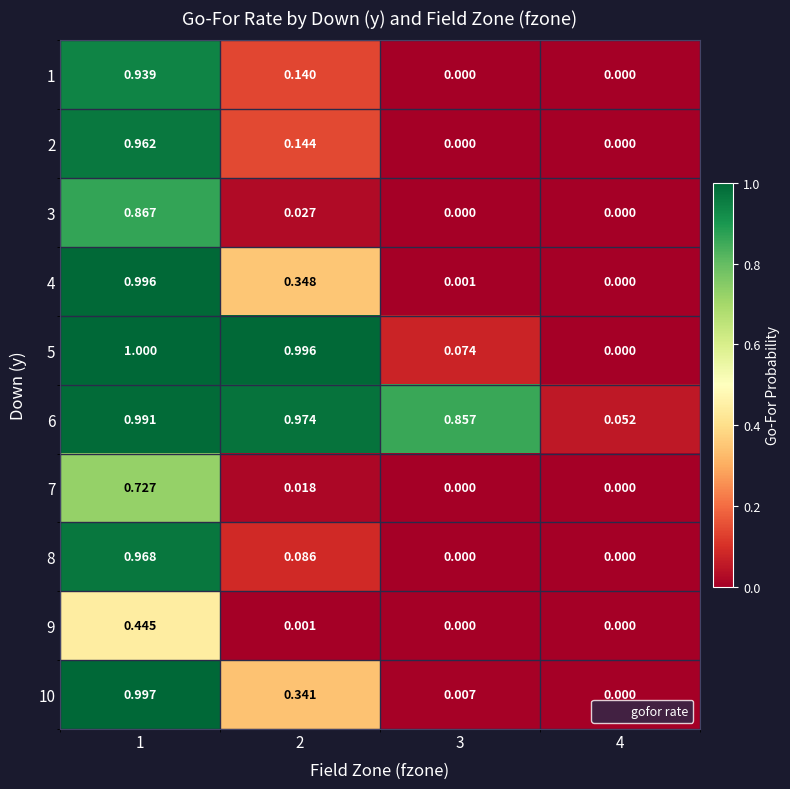

Between 3 and 4, which series saw the biggest shift?

6